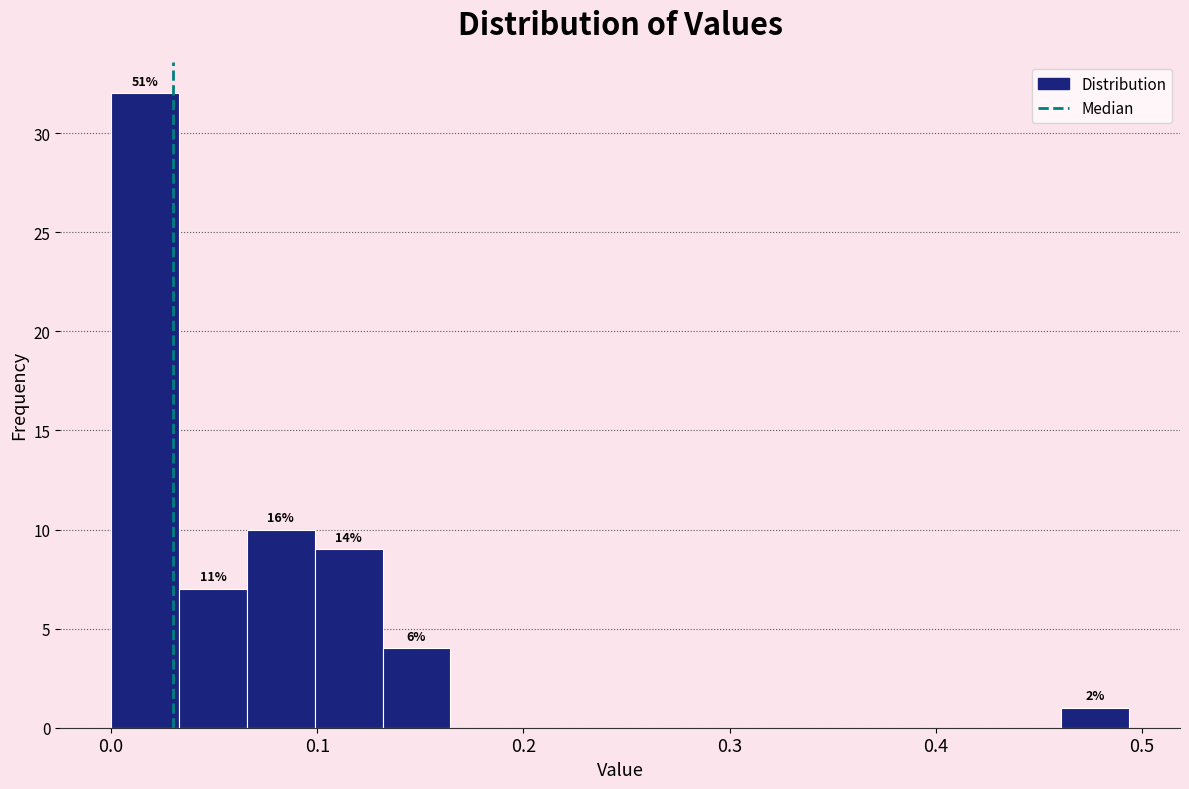

Read against the x-axis, roughly where is the centre of the tallest bar?

0.02